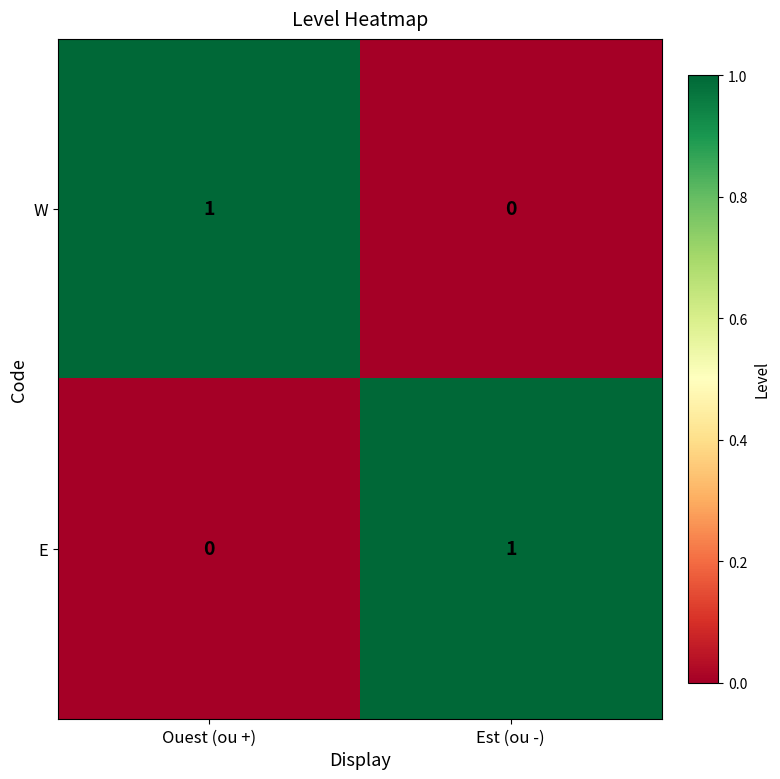

The E series shows 1 at Est (ou -). True or false?

True